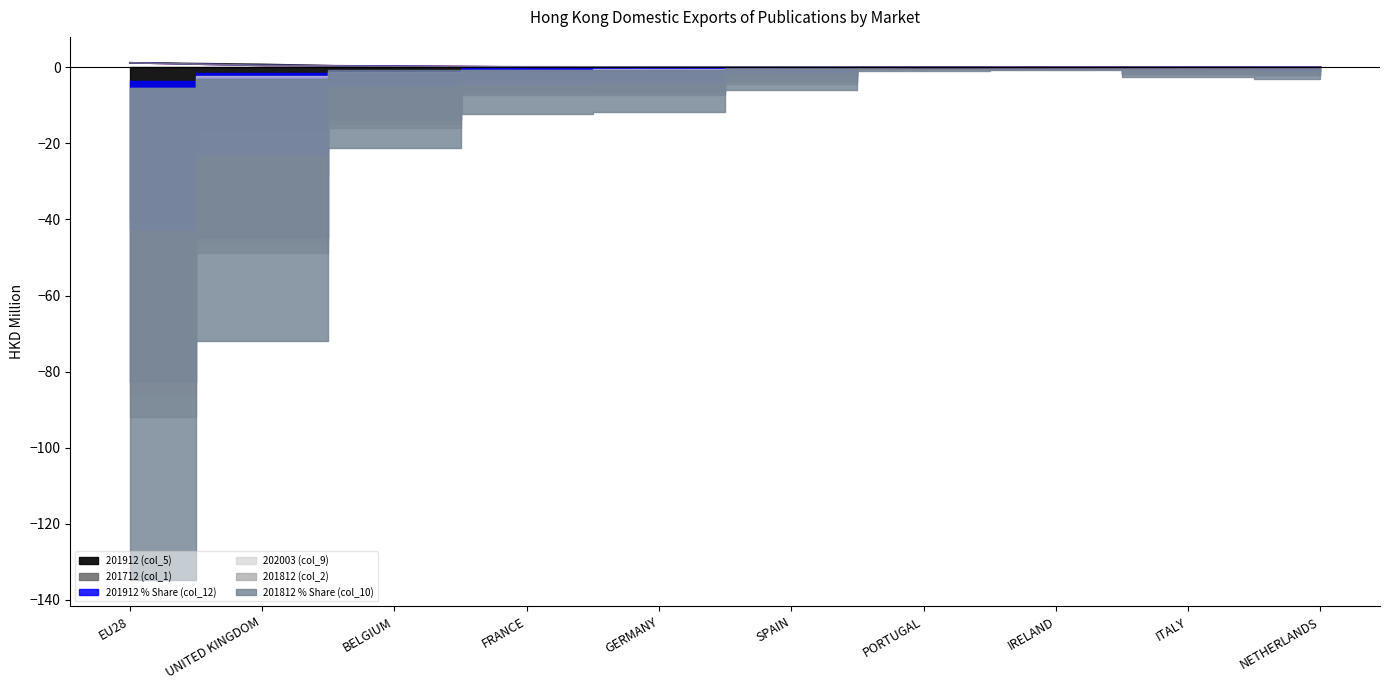

At how many categories does at least one series exceed 0?

10